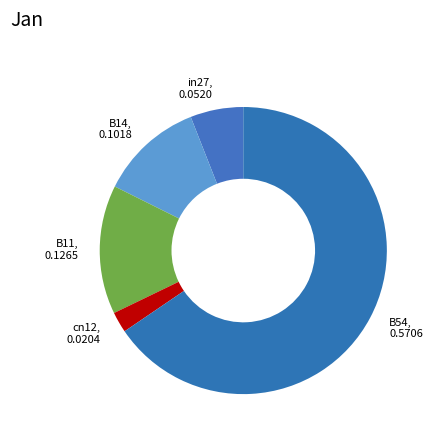

Which slice is the smallest?

cn12